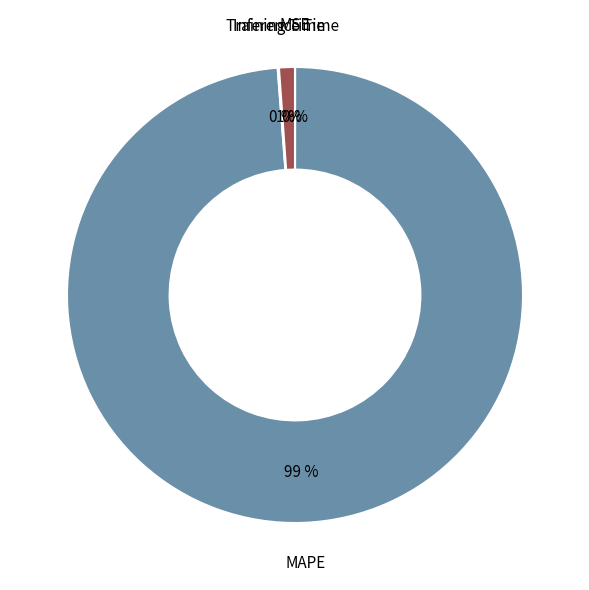

True or false: MAPE accounts for 99% of the total.

True